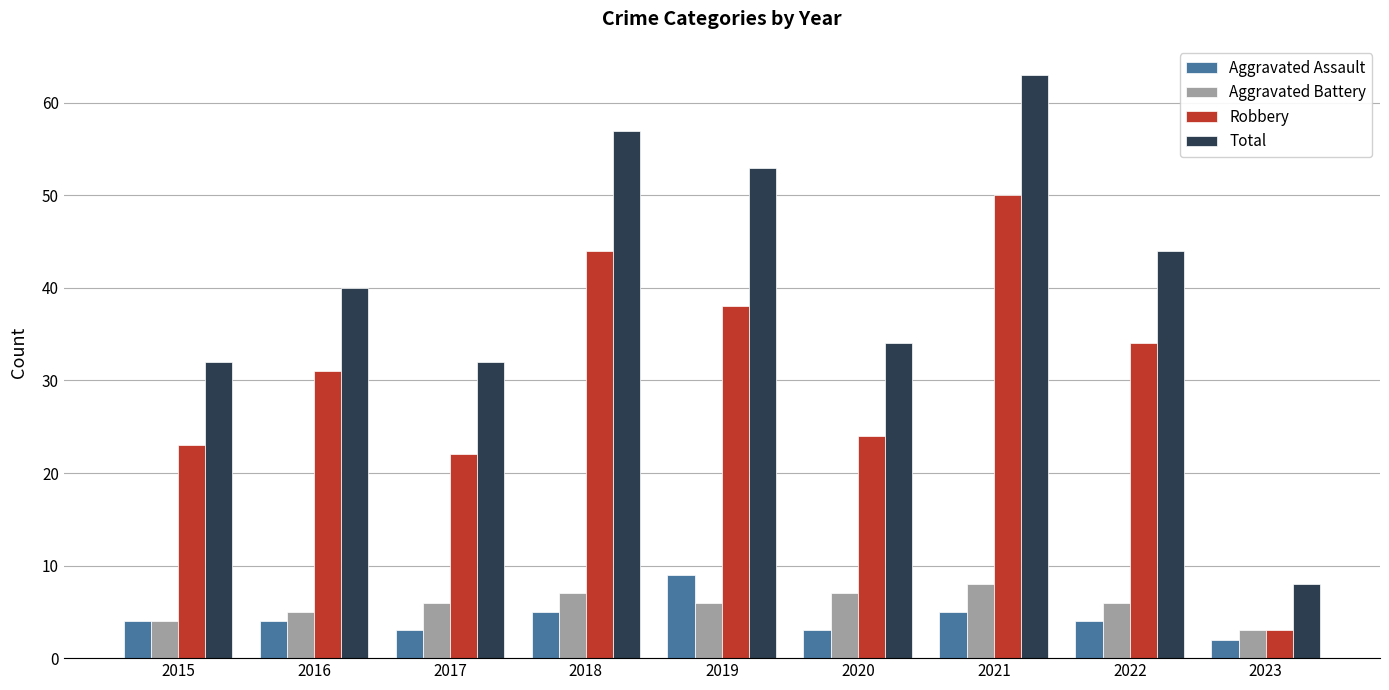

What is the value of the Aggravated Battery bar at the 5th from the left?

6